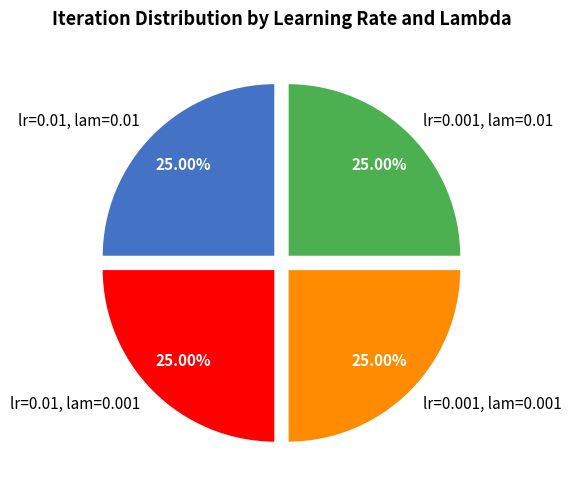

Count the number of slices in the pie.

4